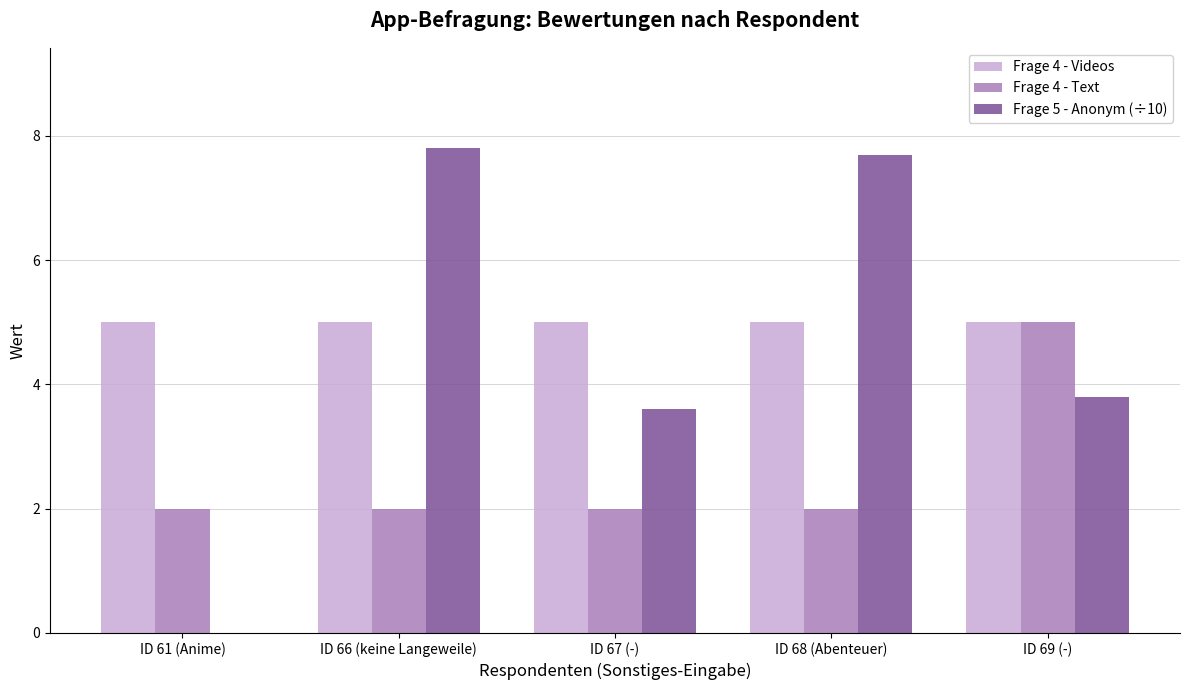

At which label does Frage 5 - Anonym (÷10) first exceed 3?

ID 66 (keine Langeweile)